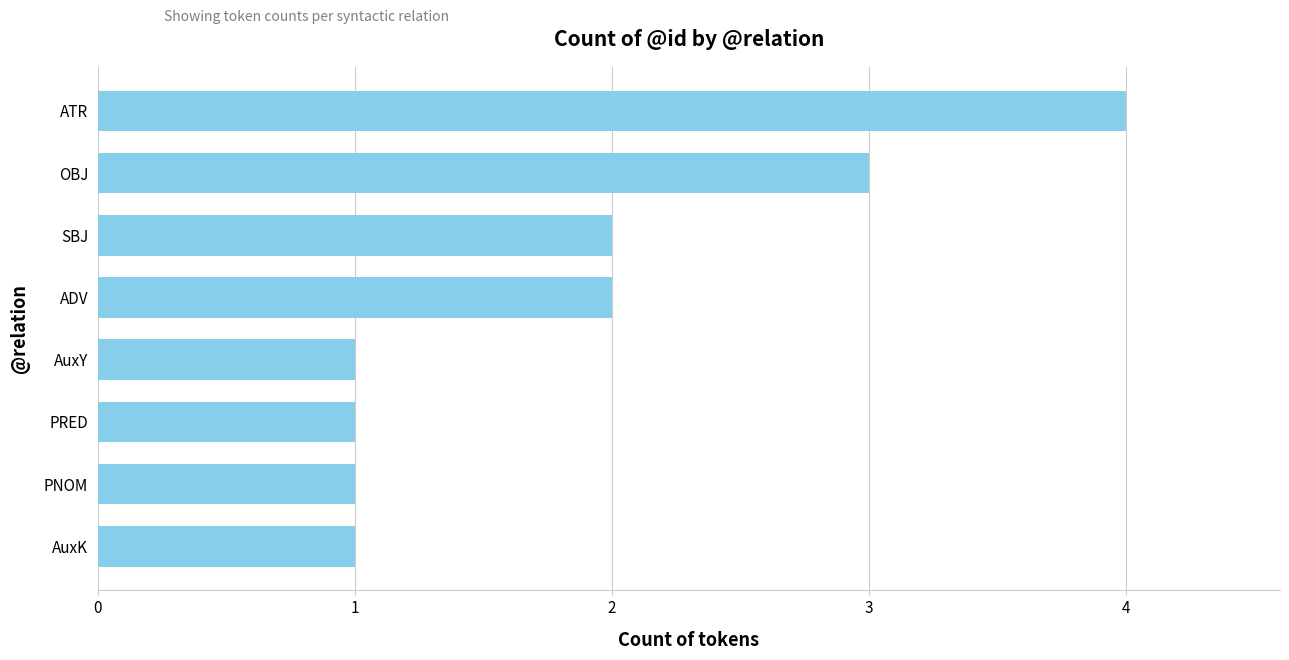

Does the chart contain any negative values?

No